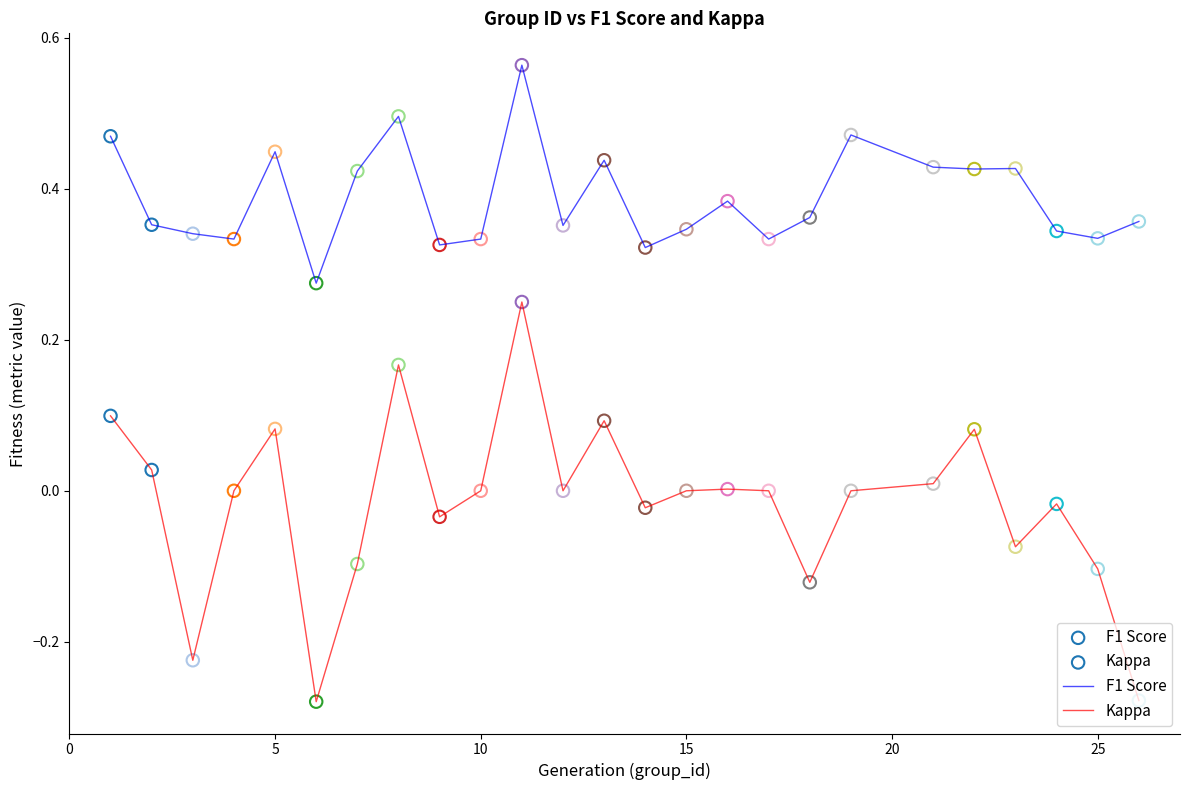

True or false: Kappa and F1 Score intersect in this chart.

False